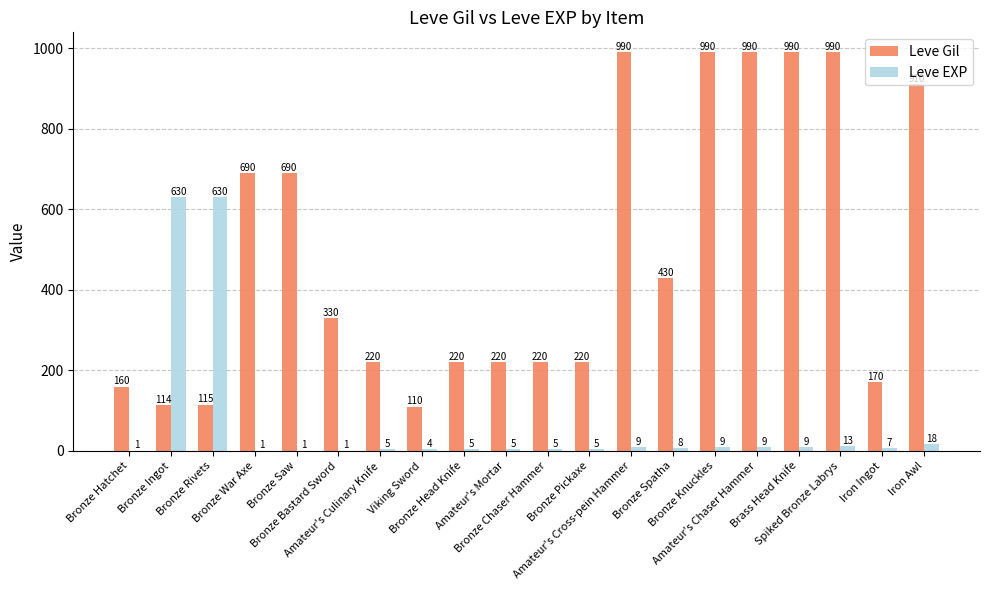

Are the bars horizontal?

No